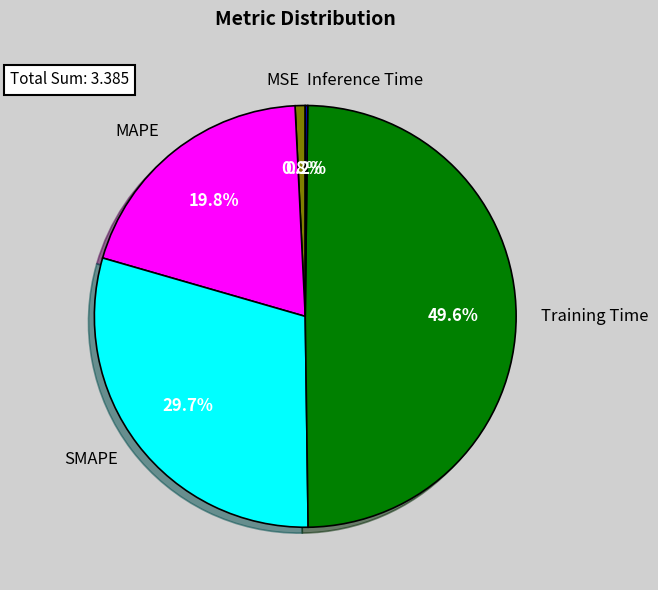

What is the largest slice in the pie chart?

Training Time